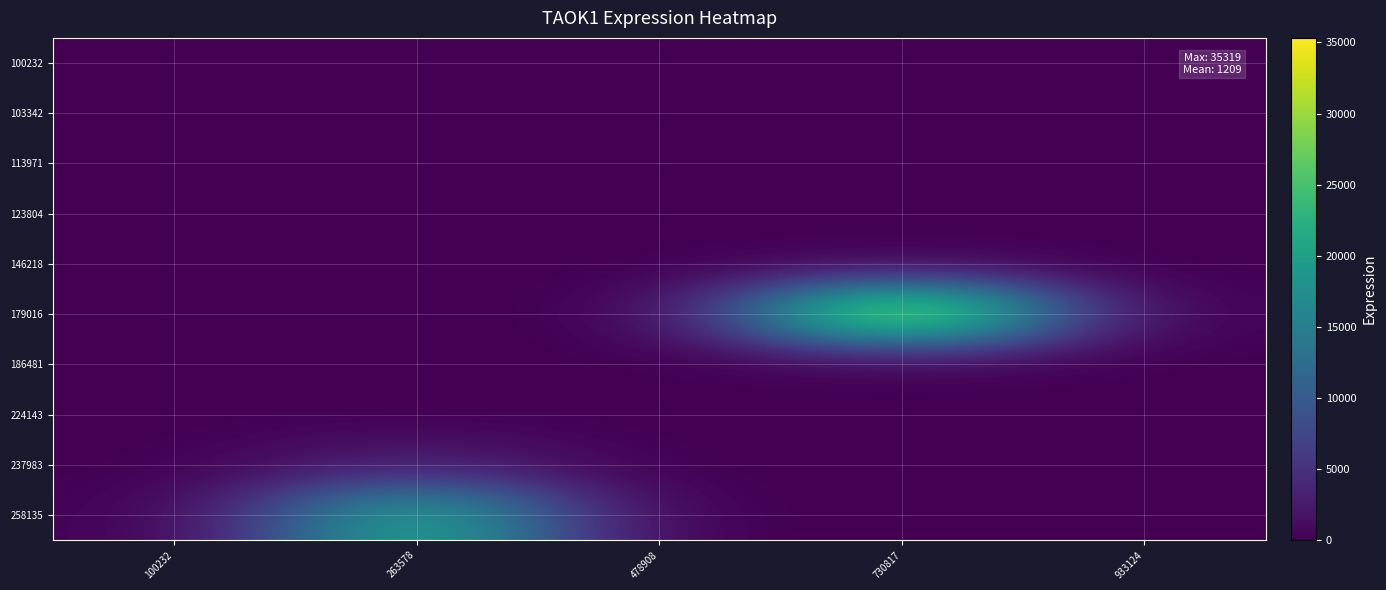

At which category does the chart reach its peak across all series?

730817